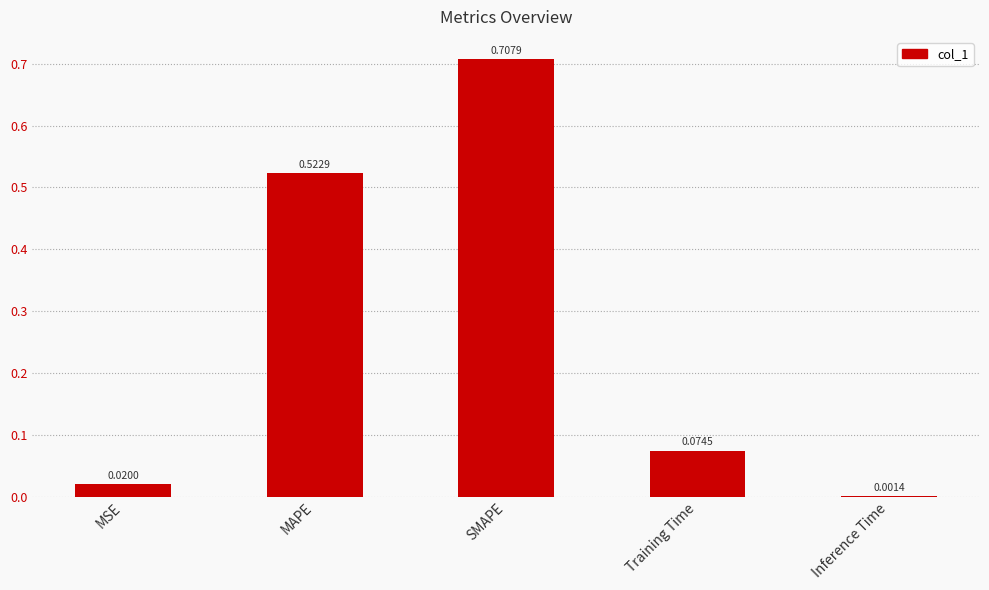

Which has a higher value, MAPE or MSE?

MAPE